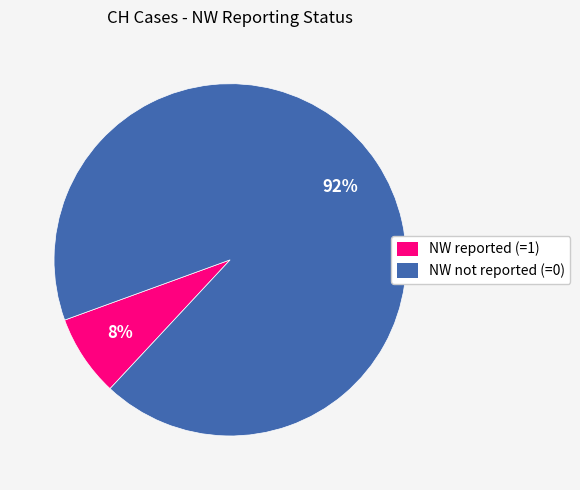

Do NW reported (=1) and NW not reported (=0) together represent more than half of the pie?

Yes